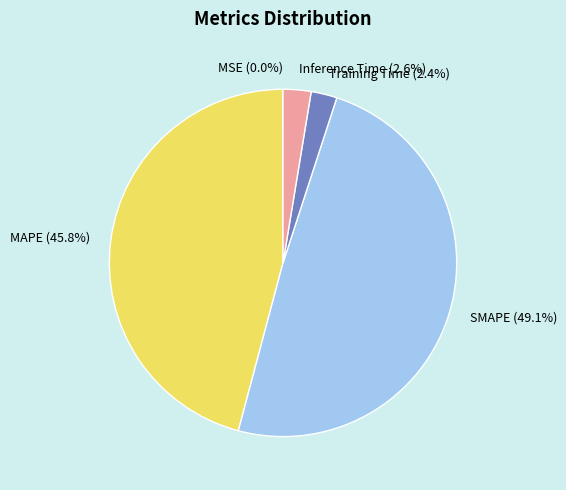

What is the largest slice in the pie chart?

SMAPE